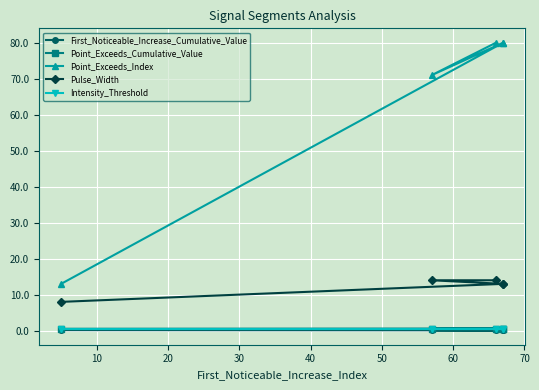

Reading left to right, what are all the values shown in this chart?

First_Noticeable_Increase_Cumulative_Value: 0.1	0.1	0.1	0.1	0.1
Point_Exceeds_Cumulative_Value: 0.5	0.6	0.5	0.5	0.6
Point_Exceeds_Index: 13.0	80.0	80.0	71.0	80.0
Pulse_Width: 8.0	13.0	13.0	14.0	14.0
Intensity_Threshold: 0.5	0.5	0.5	0.5	0.5